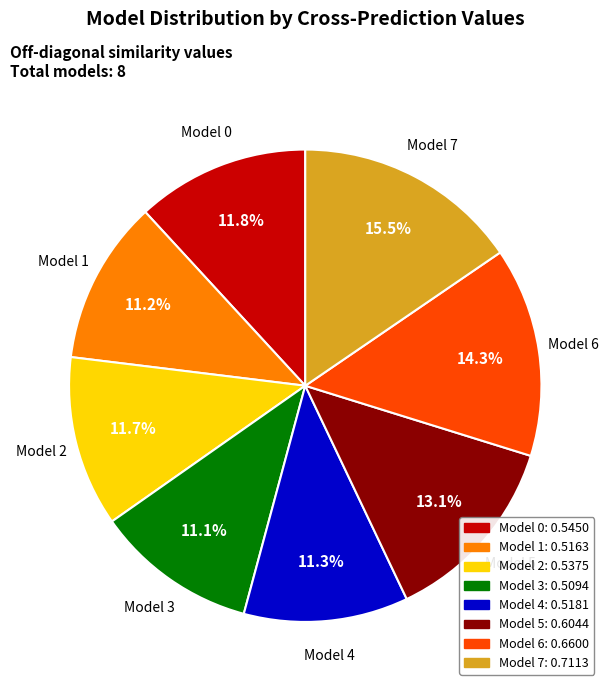

Is there a majority slice in this chart?

No